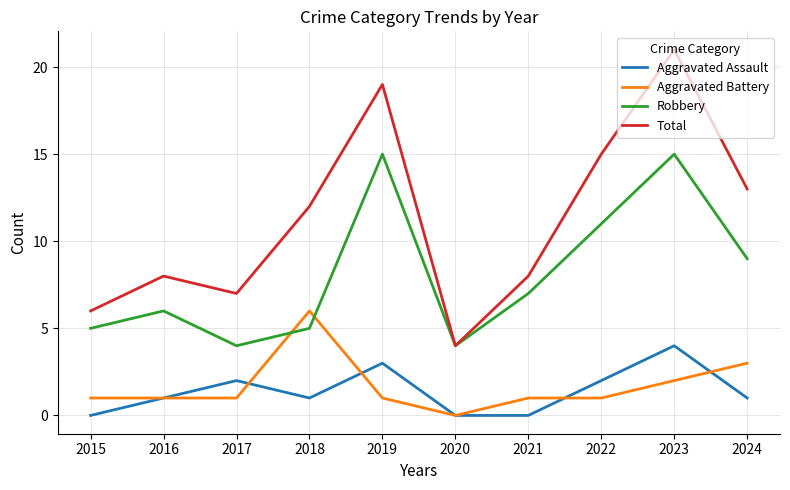

True or false: Total has a value of 4 at 2020.

True